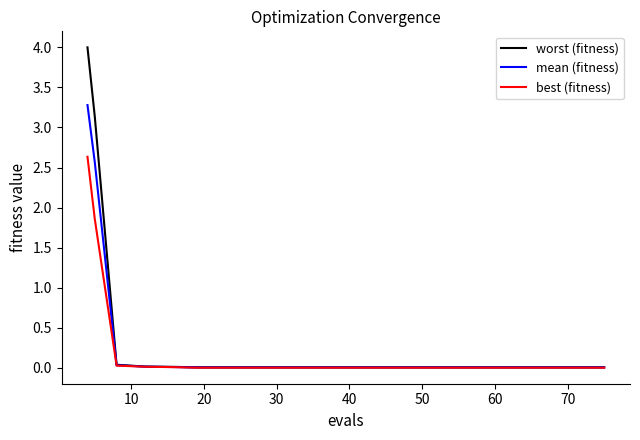

Which series has the widest spread of values?

worst (fitness)